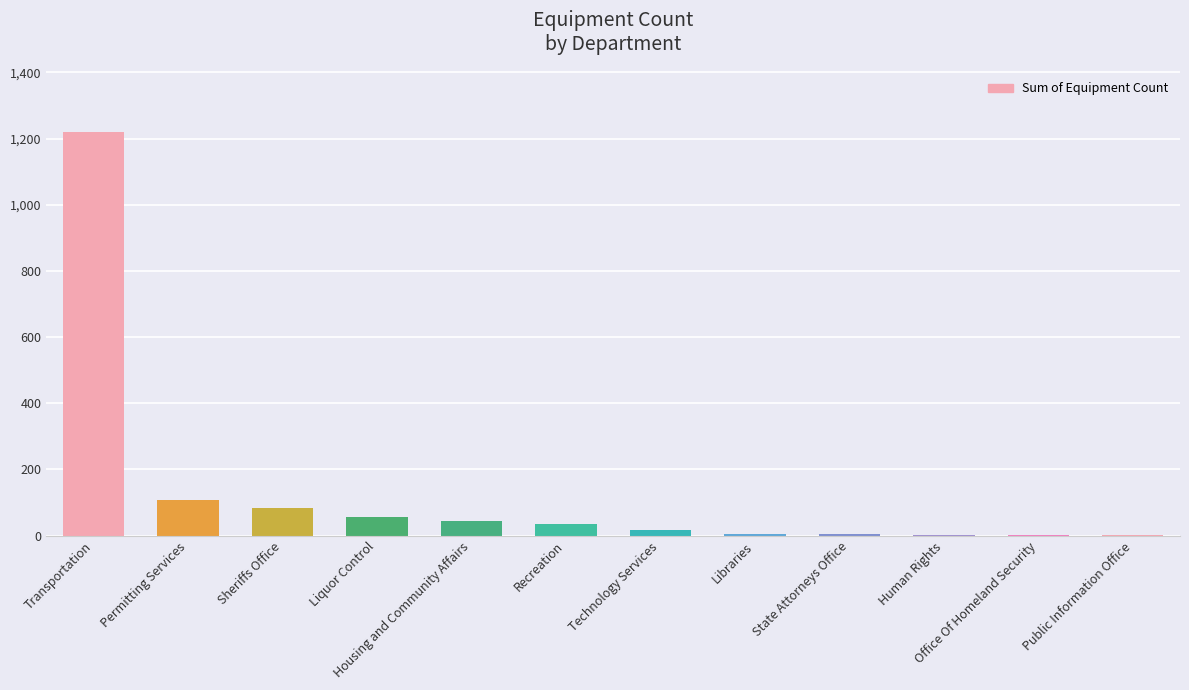

What is the sum of all values?

1582